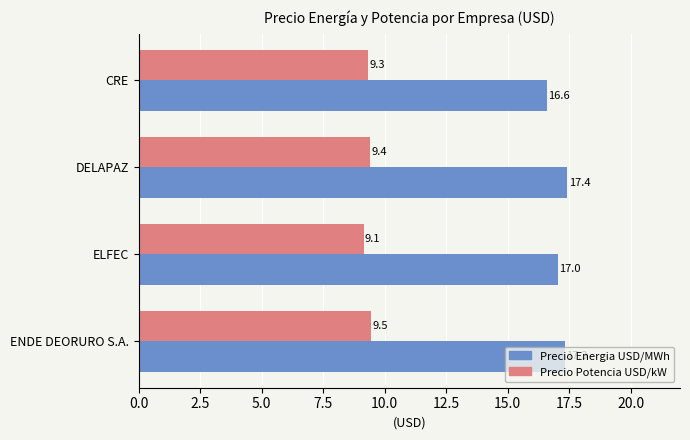

Which category has the lowest value in the Precio Potencia USD/kW series?

ELFEC